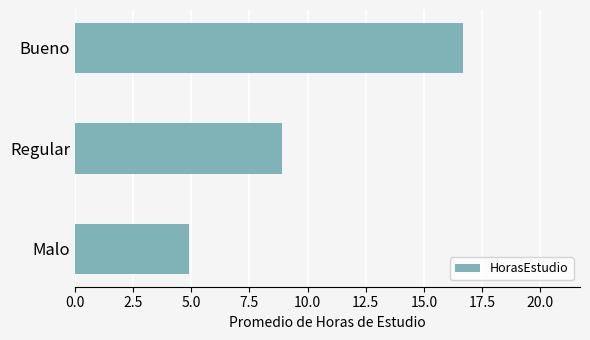

Which has a higher value, Regular or Bueno?

Bueno